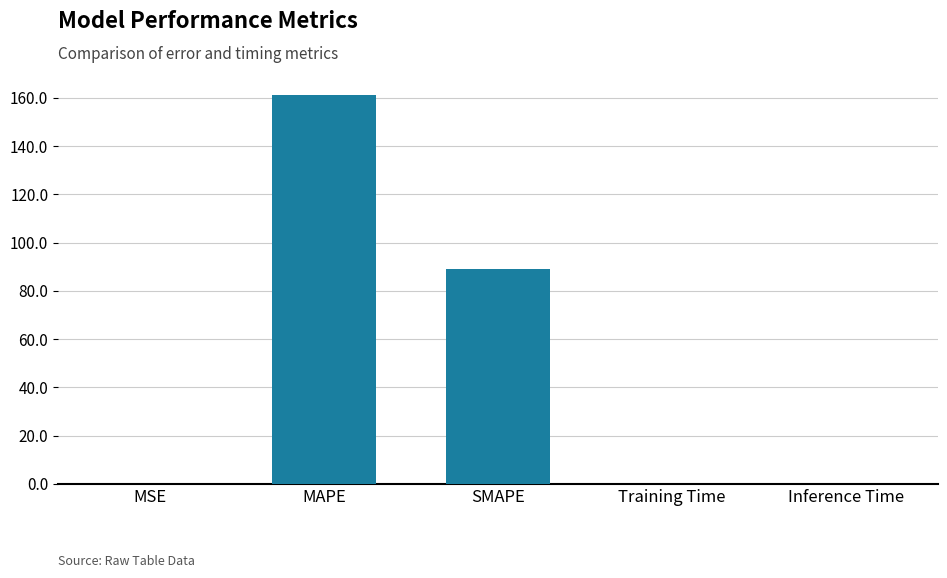

What is the greatest value displayed?

161.0